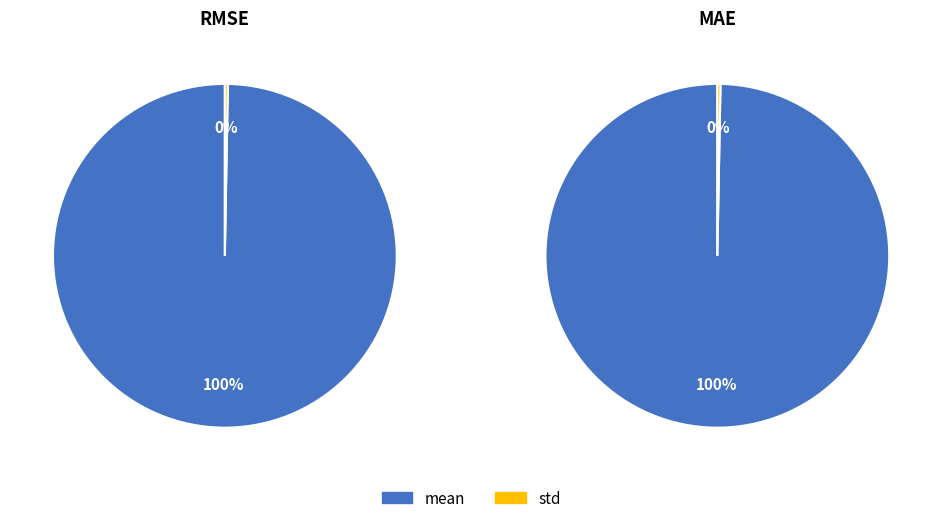

Is the sum of std and mean greater than half?

Yes